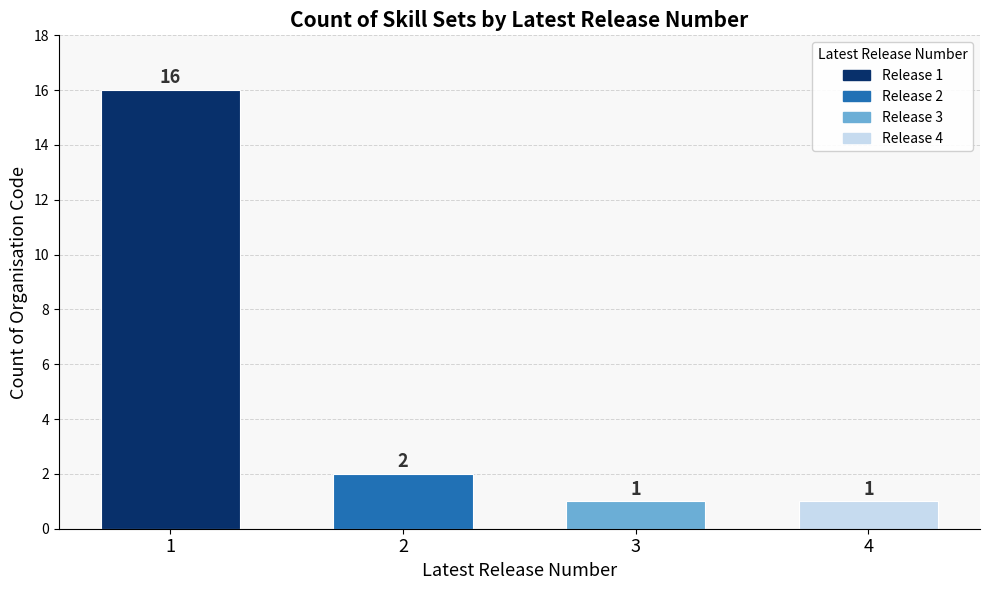

Count the number of categories in the chart.

4